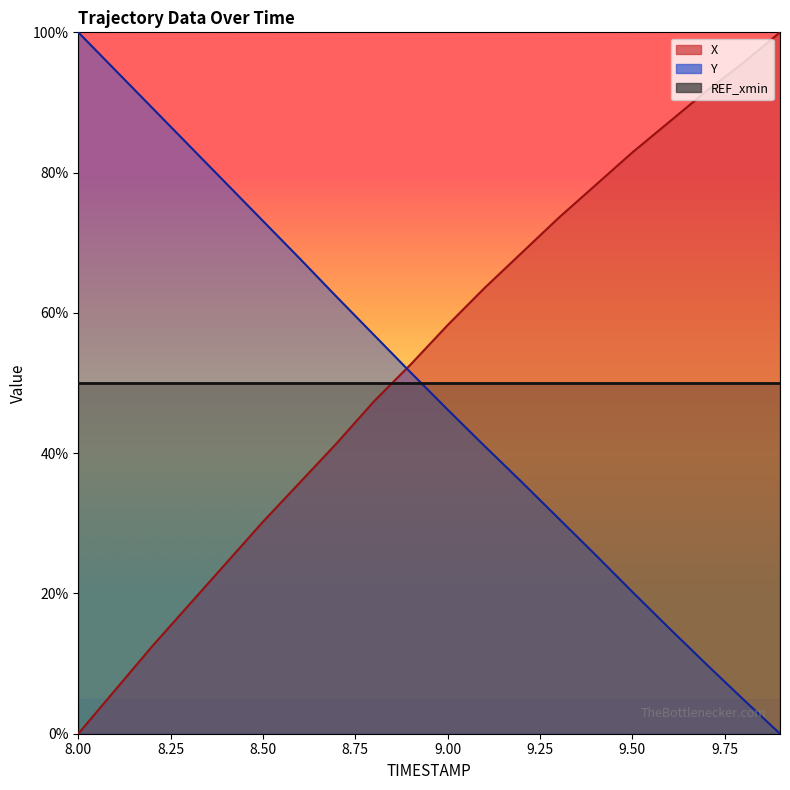

True or false: Y and X intersect in this chart.

True